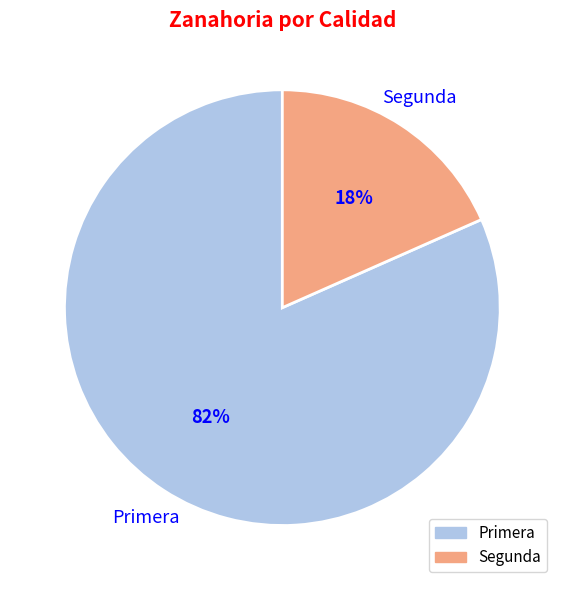

Is there a majority slice in this chart?

Yes